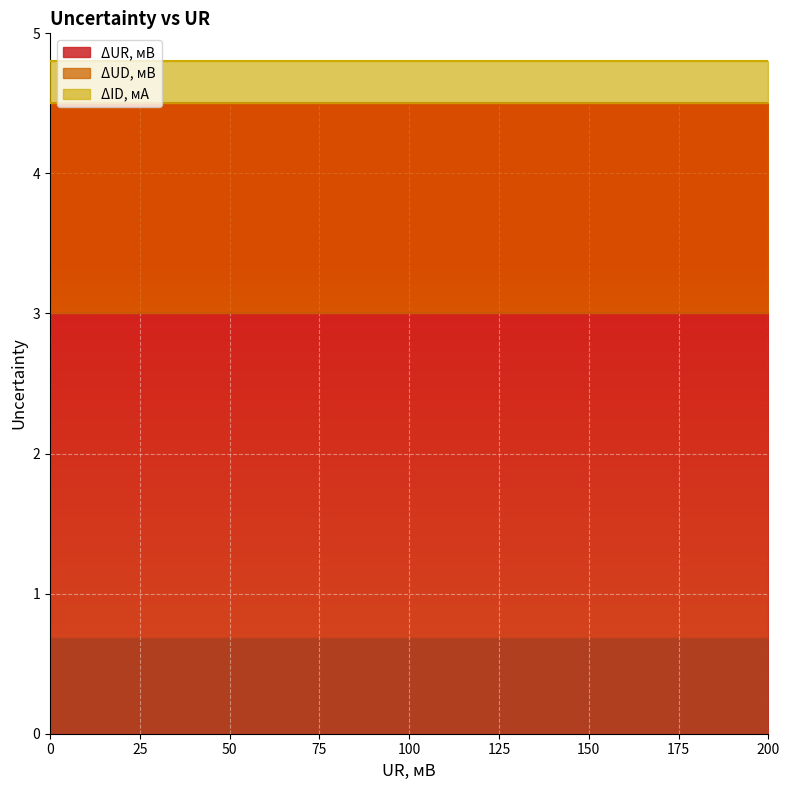

Which series changed the most between 50 and 190?

ΔUR, мВ